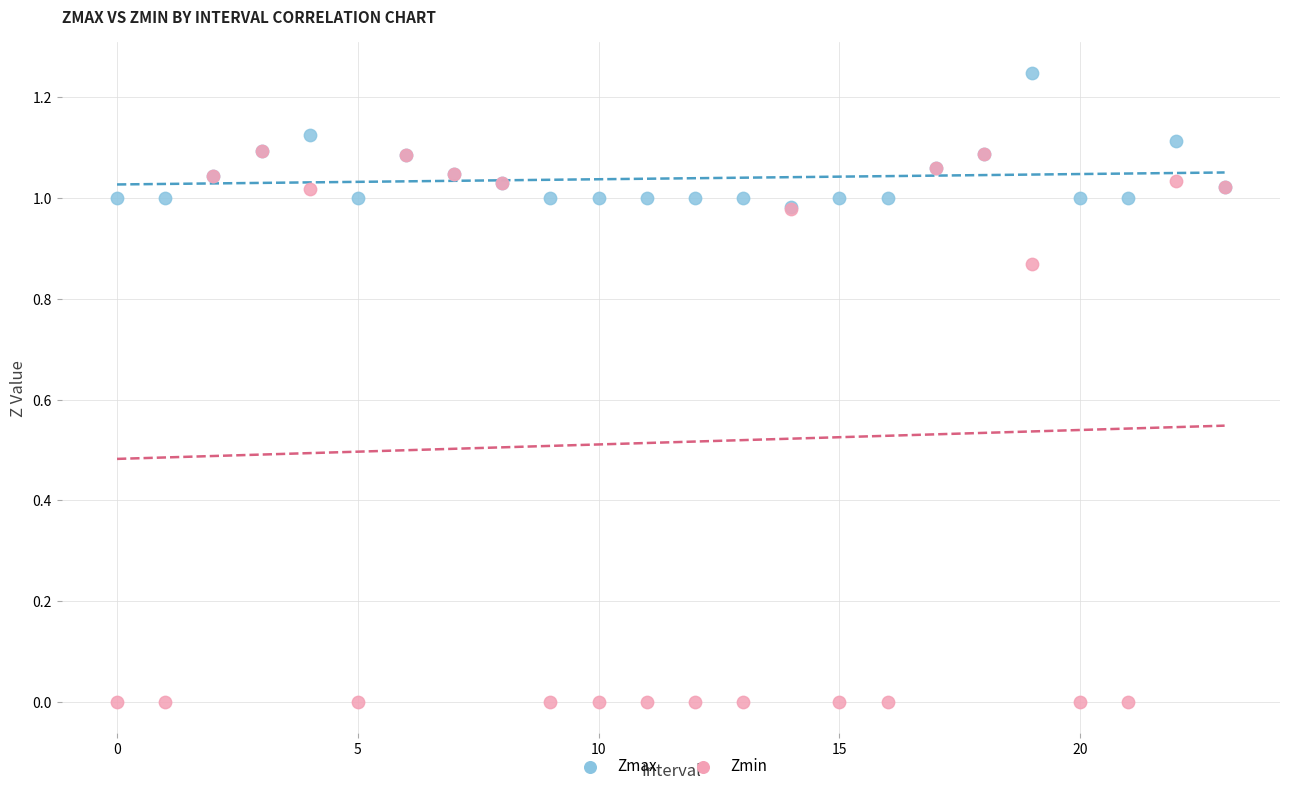

What are all the series names shown in the legend?

Zmax, Zmin